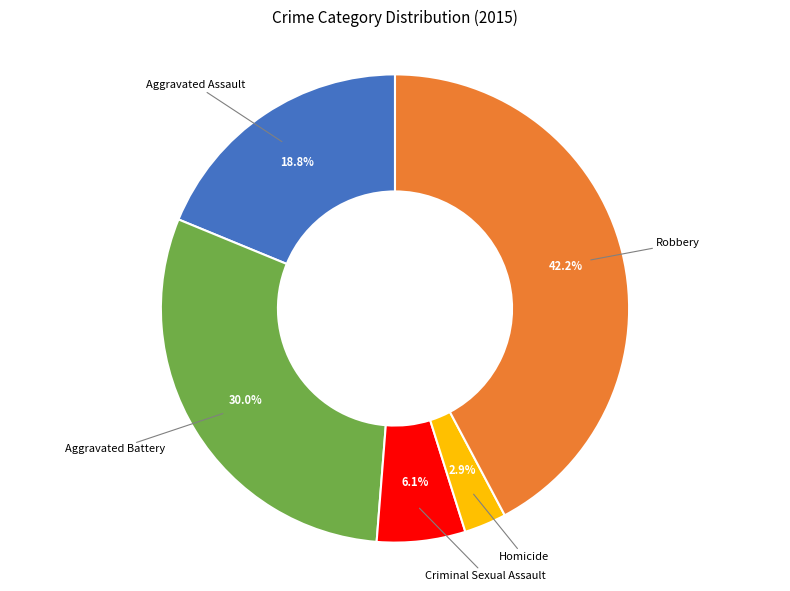

How many slices are in this pie chart?

5